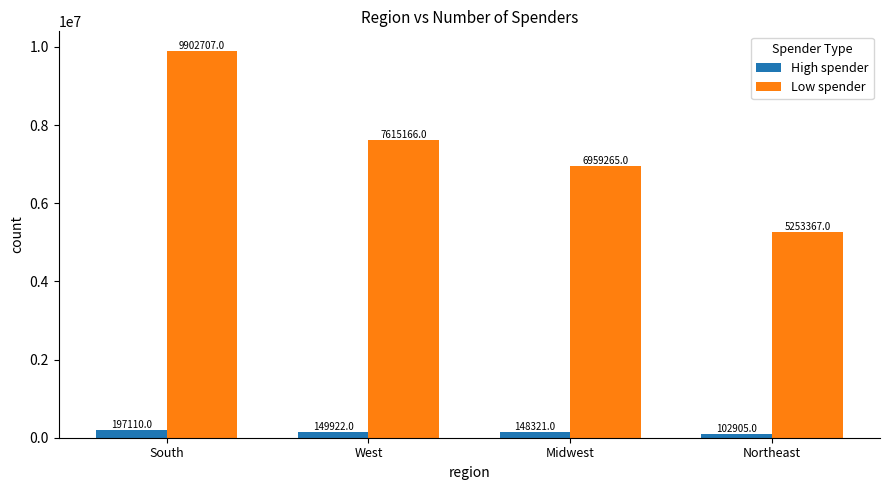

Are the bars grouped side by side (vs. stacked)?

Yes